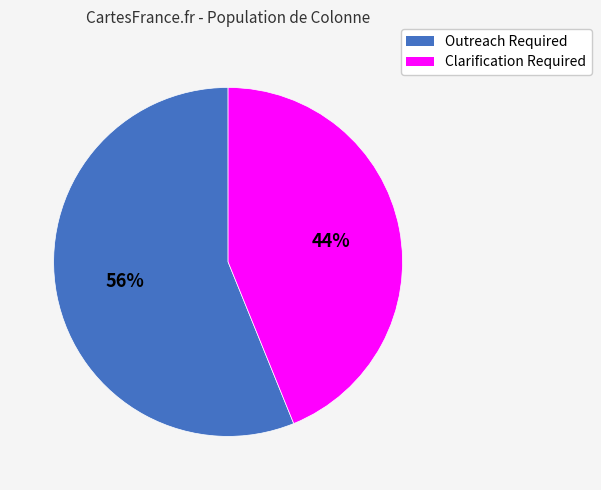

Which category has the smallest portion of the pie?

Clarification Required